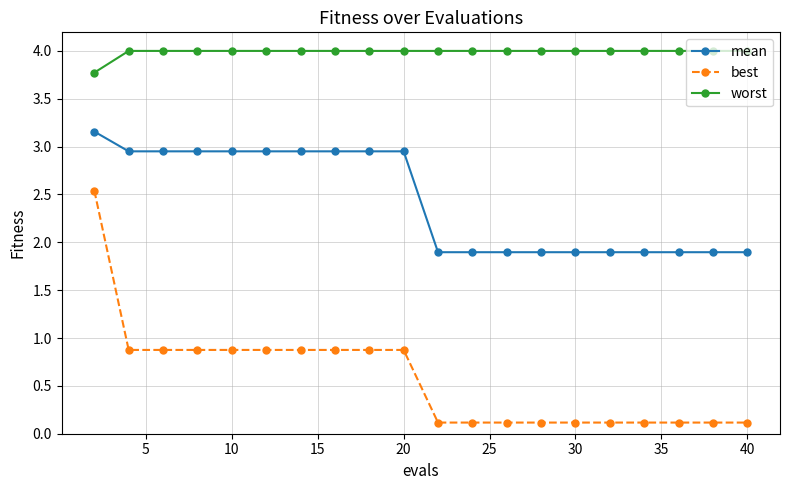

Which series has the widest spread of values?

best